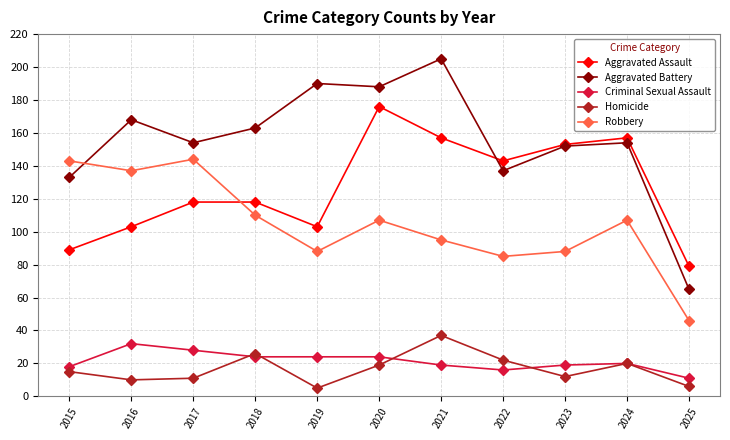

At which category does Robbery reach its first local valley?

2016